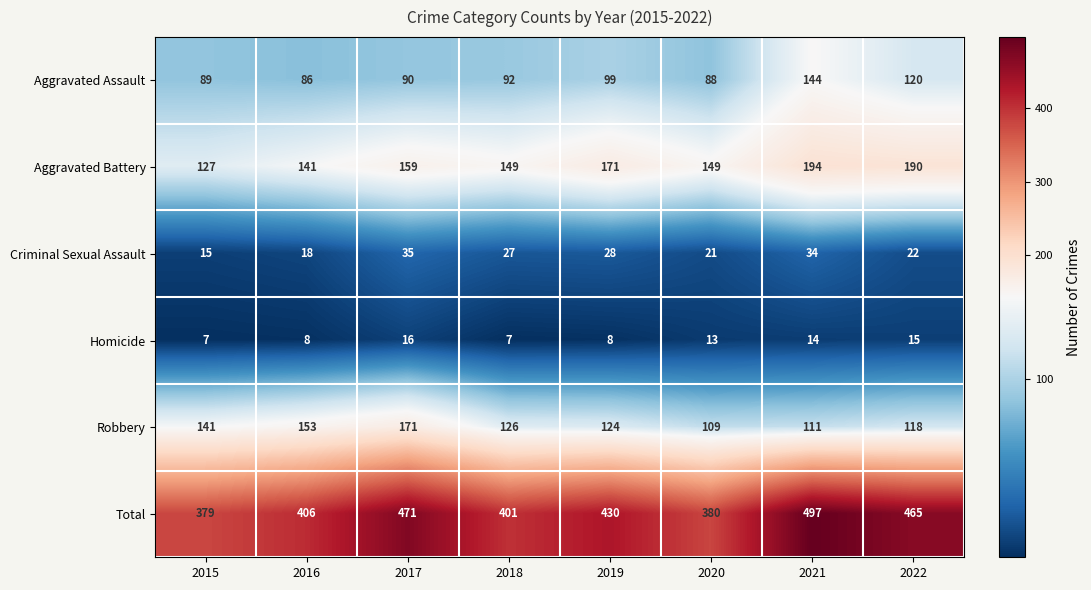

What is the difference between the maximum and minimum values in the Criminal Sexual Assault series?

20